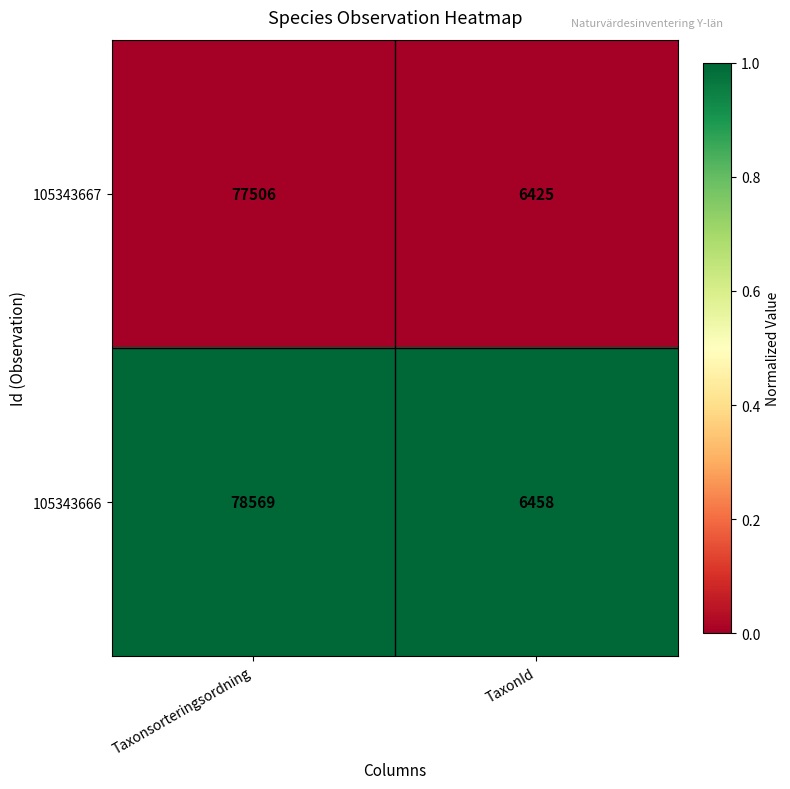

What is the difference between the maximum and minimum values in the 105343666 series?

72111